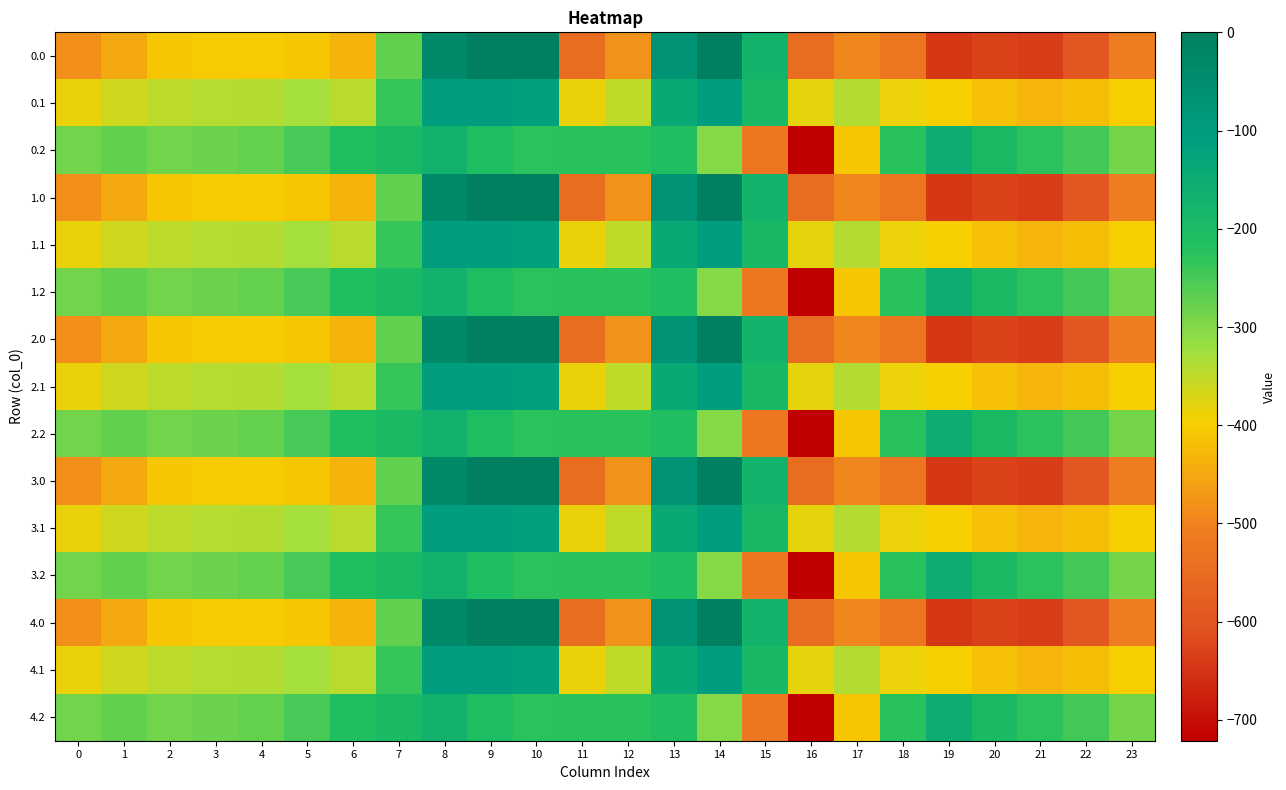

Reading left to right, what are all the values shown in this chart?

0.0: 0=-482.0	1=-449.5	2=-410.3	3=-404.4	4=-404.9	5=-410.8	6=-435.0	7=-270.7	8=-35.0	9=0.0	10=0.0	11=-544.3	12=-477.2	13=-70.2	14=-0.3	15=-172.8	16=-545.4	17=-493.8	18=-529.6	19=-644.5	20=-629.9	21=-638.4	22=-592.3	23=-511.3
0.1: 0=-384.6	1=-361.1	2=-347.9	3=-342.7	4=-339.6	5=-329.5	6=-345.2	7=-234.9	8=-102.3	9=-104.8	10=-114.0	11=-384.7	12=-350.8	13=-141.2	14=-105.5	15=-190.4	16=-380.5	17=-340.1	18=-388.5	19=-399.7	20=-414.5	21=-432.4	22=-419.9	23=-399.4
0.2: 0=-287.1	1=-272.7	2=-285.5	3=-281.0	4=-274.4	5=-248.1	6=-216.4	7=-199.0	8=-169.5	9=-209.6	10=-228.0	11=-225.2	12=-224.3	13=-212.2	14=-301.9	15=-522.2	16=-721.2	17=-409.5	18=-223.1	19=-151.1	20=-199.2	21=-226.4	22=-247.4	23=-287.5
1.0: 0=-482.0	1=-449.5	2=-410.3	3=-404.4	4=-404.9	5=-410.8	6=-435.0	7=-270.7	8=-35.0	9=0.0	10=0.0	11=-544.3	12=-477.2	13=-70.2	14=-0.3	15=-172.8	16=-545.4	17=-493.8	18=-529.6	19=-644.5	20=-629.9	21=-638.4	22=-592.3	23=-511.3
1.1: 0=-384.6	1=-361.1	2=-347.9	3=-342.7	4=-339.6	5=-329.5	6=-345.2	7=-234.9	8=-102.3	9=-104.8	10=-114.0	11=-384.7	12=-350.8	13=-141.2	14=-105.5	15=-190.4	16=-380.5	17=-340.1	18=-388.5	19=-399.7	20=-414.5	21=-432.4	22=-419.9	23=-399.4
1.2: 0=-287.1	1=-272.7	2=-285.5	3=-281.0	4=-274.4	5=-248.1	6=-216.4	7=-199.0	8=-169.5	9=-209.6	10=-228.0	11=-225.2	12=-224.3	13=-212.2	14=-301.9	15=-522.2	16=-721.2	17=-409.5	18=-223.1	19=-151.1	20=-199.2	21=-226.4	22=-247.4	23=-287.5
2.0: 0=-482.0	1=-449.5	2=-410.3	3=-404.4	4=-404.9	5=-410.8	6=-435.0	7=-270.7	8=-35.0	9=0.0	10=0.0	11=-544.3	12=-477.2	13=-70.2	14=-0.3	15=-172.8	16=-545.4	17=-493.8	18=-529.6	19=-644.5	20=-629.9	21=-638.4	22=-592.3	23=-511.3
2.1: 0=-384.6	1=-361.1	2=-347.9	3=-342.7	4=-339.6	5=-329.5	6=-345.2	7=-234.9	8=-102.3	9=-104.8	10=-114.0	11=-384.7	12=-350.8	13=-141.2	14=-105.5	15=-190.4	16=-380.5	17=-340.1	18=-388.5	19=-399.7	20=-414.5	21=-432.4	22=-419.9	23=-399.4
2.2: 0=-287.1	1=-272.7	2=-285.5	3=-281.0	4=-274.4	5=-248.1	6=-216.4	7=-199.0	8=-169.5	9=-209.6	10=-228.0	11=-225.2	12=-224.3	13=-212.2	14=-301.9	15=-522.2	16=-721.2	17=-409.5	18=-223.1	19=-151.1	20=-199.2	21=-226.4	22=-247.4	23=-287.5
3.0: 0=-482.0	1=-449.5	2=-410.3	3=-404.4	4=-404.9	5=-410.8	6=-435.0	7=-270.7	8=-35.0	9=0.0	10=0.0	11=-544.3	12=-477.2	13=-70.2	14=-0.3	15=-172.8	16=-545.4	17=-493.8	18=-529.6	19=-644.5	20=-629.9	21=-638.4	22=-592.3	23=-511.3
3.1: 0=-384.6	1=-361.1	2=-347.9	3=-342.7	4=-339.6	5=-329.5	6=-345.2	7=-234.9	8=-102.3	9=-104.8	10=-114.0	11=-384.7	12=-350.8	13=-141.2	14=-105.5	15=-190.4	16=-380.5	17=-340.1	18=-388.5	19=-399.7	20=-414.5	21=-432.4	22=-419.9	23=-399.4
3.2: 0=-287.1	1=-272.7	2=-285.5	3=-281.0	4=-274.4	5=-248.1	6=-216.4	7=-199.0	8=-169.5	9=-209.6	10=-228.0	11=-225.2	12=-224.3	13=-212.2	14=-301.9	15=-522.2	16=-721.2	17=-409.5	18=-223.1	19=-151.1	20=-199.2	21=-226.4	22=-247.4	23=-287.5
4.0: 0=-482.0	1=-449.5	2=-410.3	3=-404.4	4=-404.9	5=-410.8	6=-435.0	7=-270.7	8=-35.0	9=0.0	10=0.0	11=-544.3	12=-477.2	13=-70.2	14=-0.3	15=-172.8	16=-545.4	17=-493.8	18=-529.6	19=-644.5	20=-629.9	21=-638.4	22=-592.3	23=-511.3
4.1: 0=-384.6	1=-361.1	2=-347.9	3=-342.7	4=-339.6	5=-329.5	6=-345.2	7=-234.9	8=-102.3	9=-104.8	10=-114.0	11=-384.7	12=-350.8	13=-141.2	14=-105.5	15=-190.4	16=-380.5	17=-340.1	18=-388.5	19=-399.7	20=-414.5	21=-432.4	22=-419.9	23=-399.4
4.2: 0=-287.1	1=-272.7	2=-285.5	3=-281.0	4=-274.4	5=-248.1	6=-216.4	7=-199.0	8=-169.5	9=-209.6	10=-228.0	11=-225.2	12=-224.3	13=-212.2	14=-301.9	15=-522.2	16=-721.2	17=-409.5	18=-223.1	19=-151.1	20=-199.2	21=-226.4	22=-247.4	23=-287.5